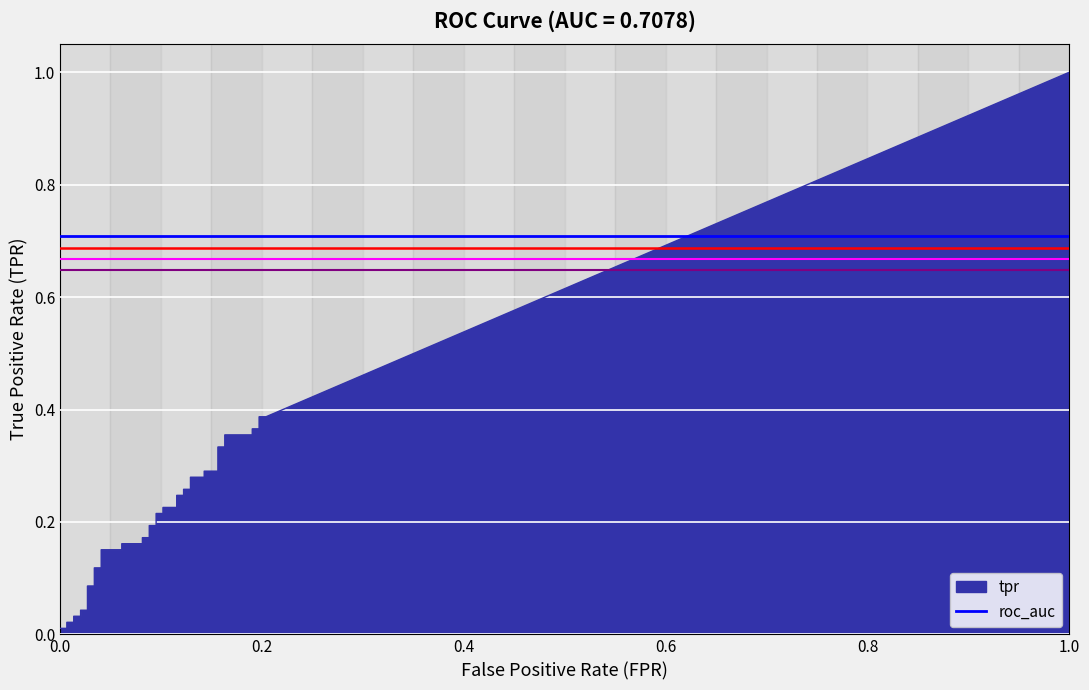

At how many categories does at least one series exceed 0?

40